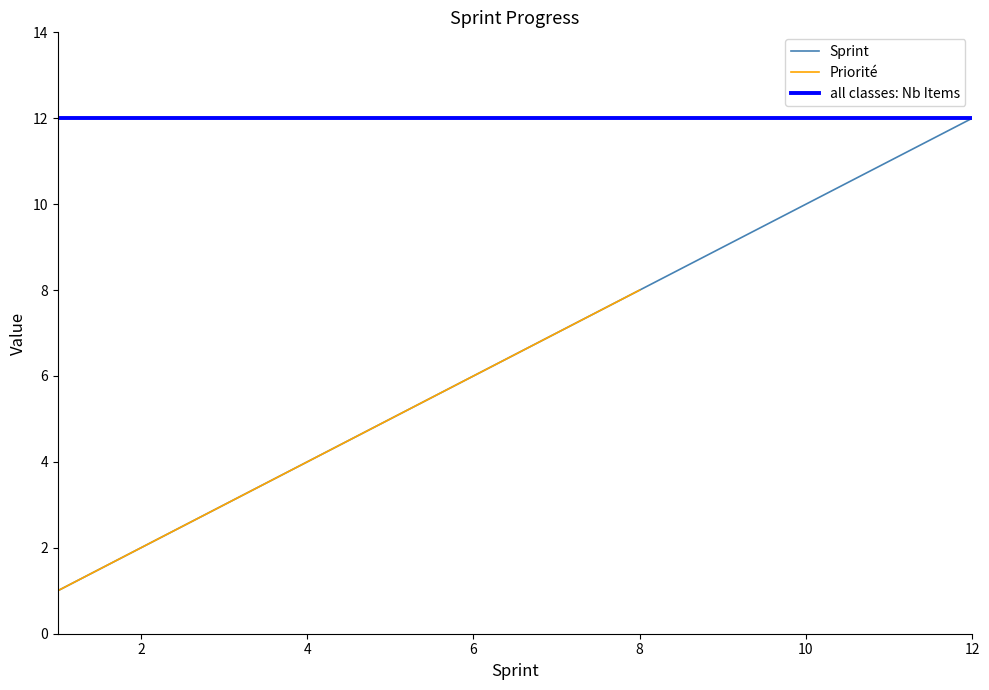

True or false: all classes: Nb Items has a value of 5 at 8.

False